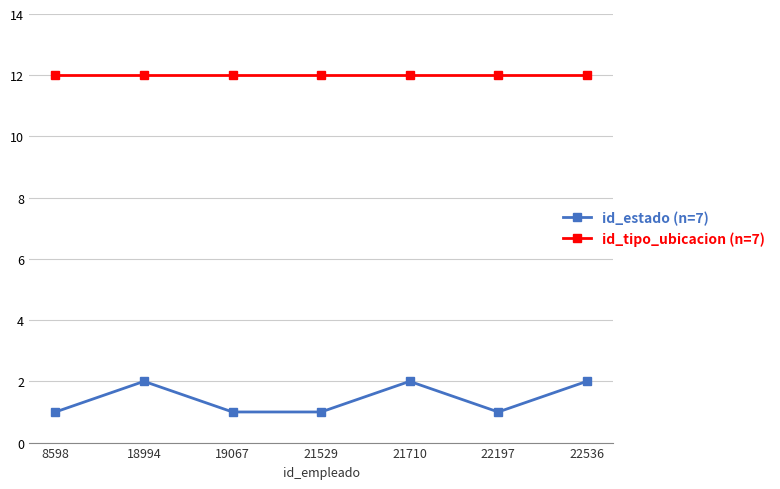

What are all the series names shown in the legend?

id_estado (n=7), id_tipo_ubicacion (n=7)